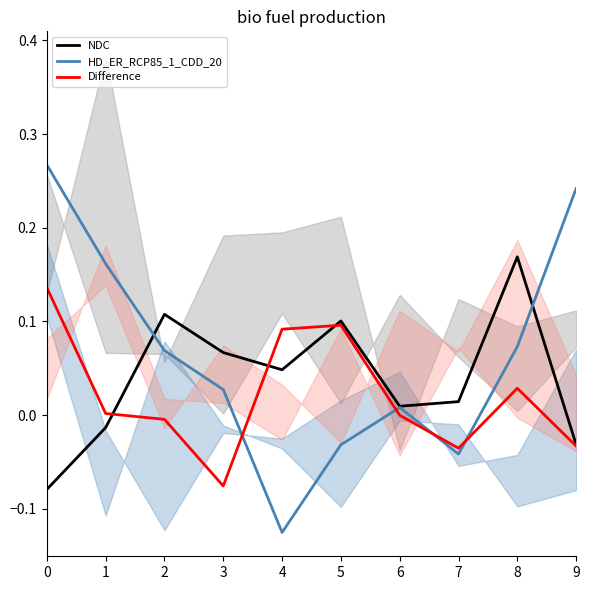

What is the sum of the NDC values at 7 and 5?

0.1